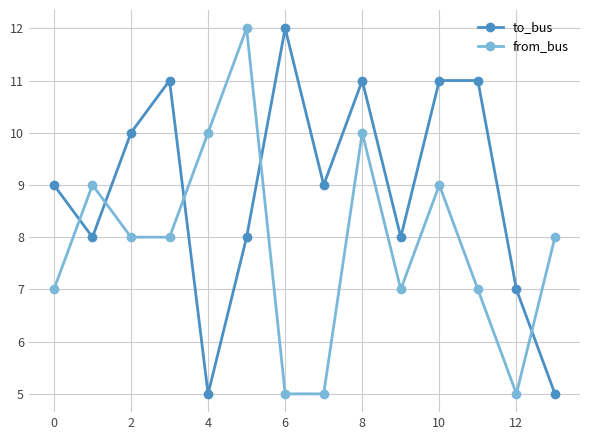

What is the value of the from_bus point at the 1st from the left?

7